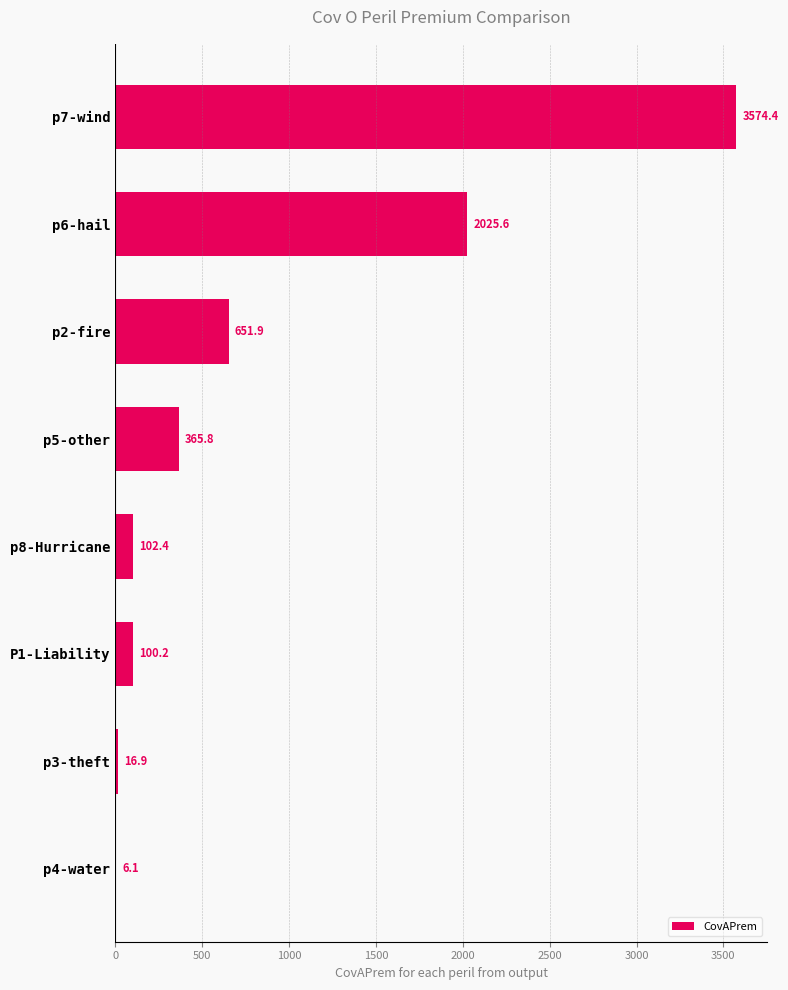

Which label corresponds to the largest value in the chart?

p7-wind